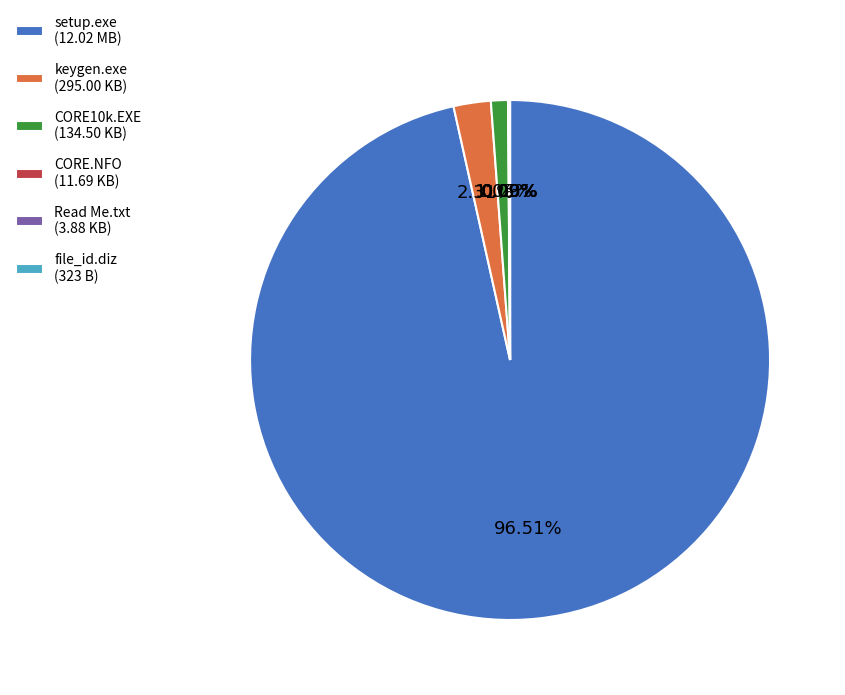

Between CORE10k.EXE (134.50 KB) and keygen.exe (295.00 KB), which is larger?

keygen.exe (295.00 KB)